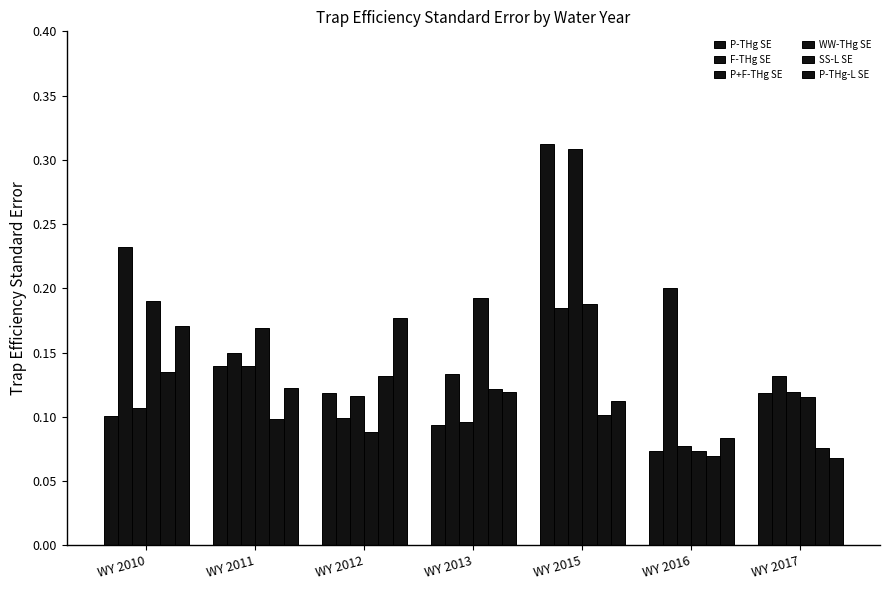

Is it true that WW-THg SE equals 0.2 at WY 2011?

True